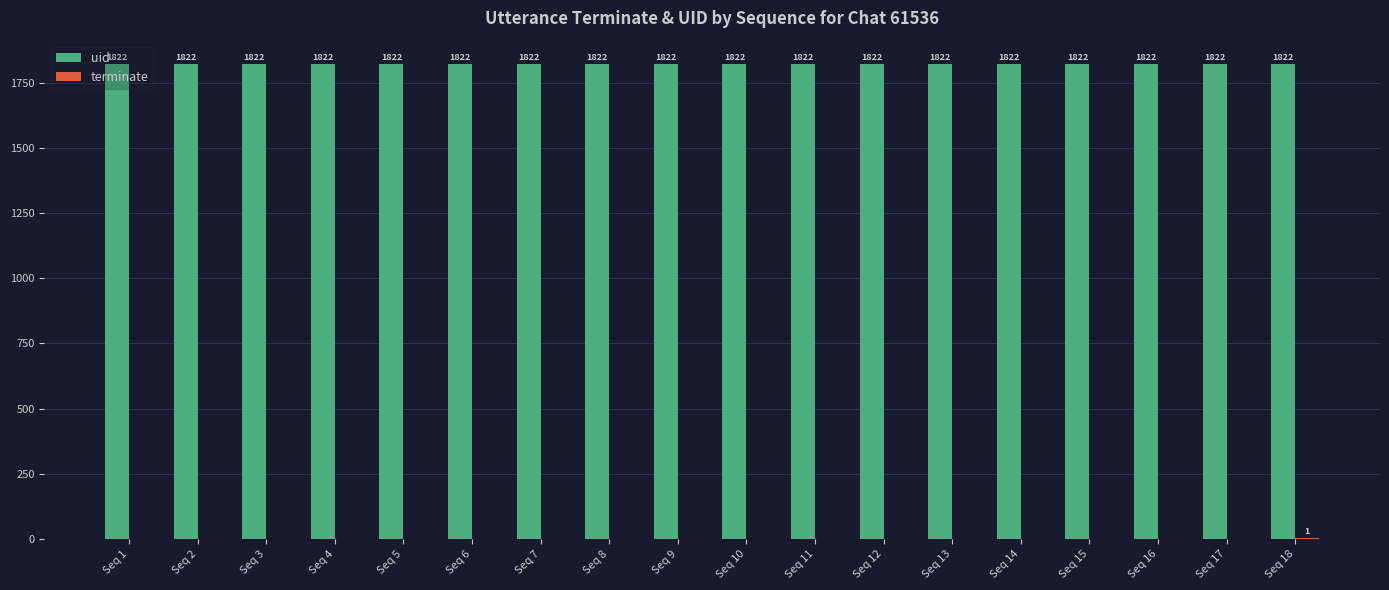

What is the sum of all uid values?

32796